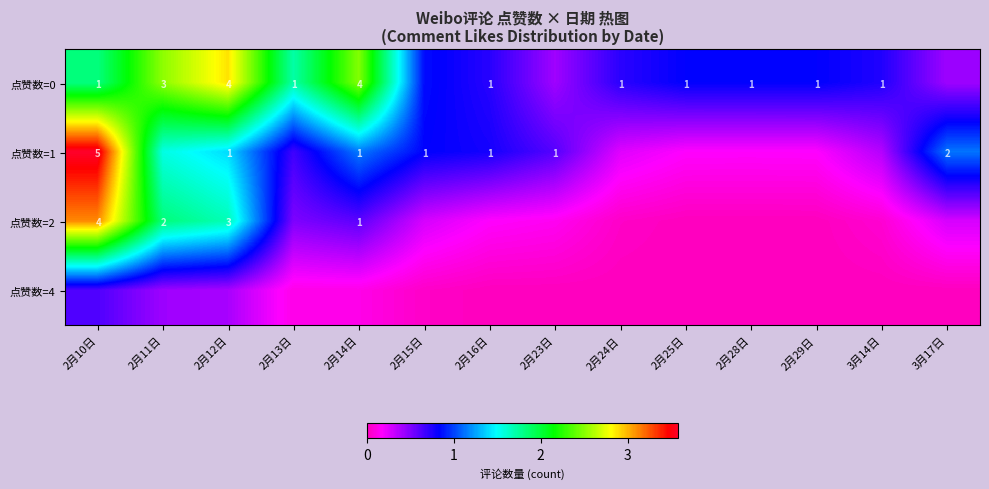

Is it true that 点赞数=4 equals 0.0 at 3月14日?

True